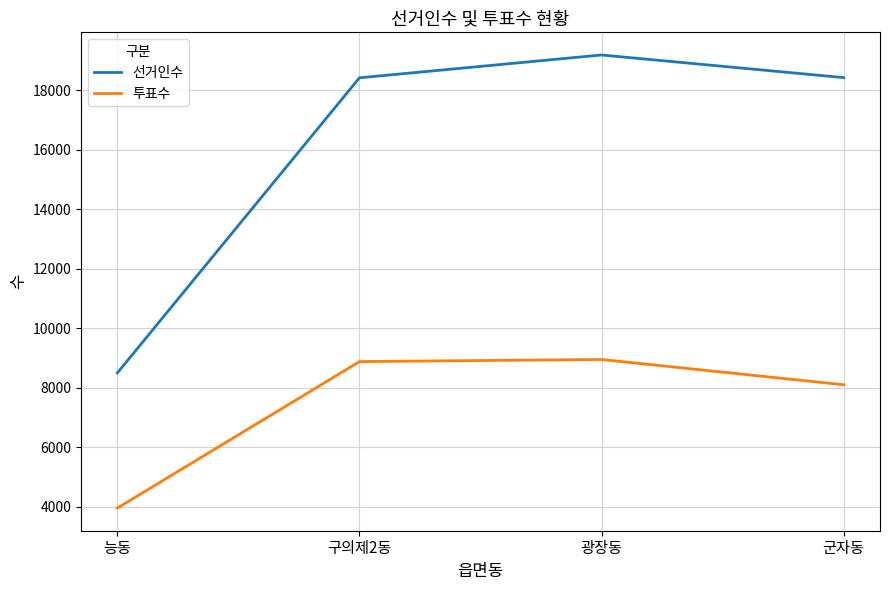

What is the sum of the 투표수 values at 구의제2동 and 군자동?

16989